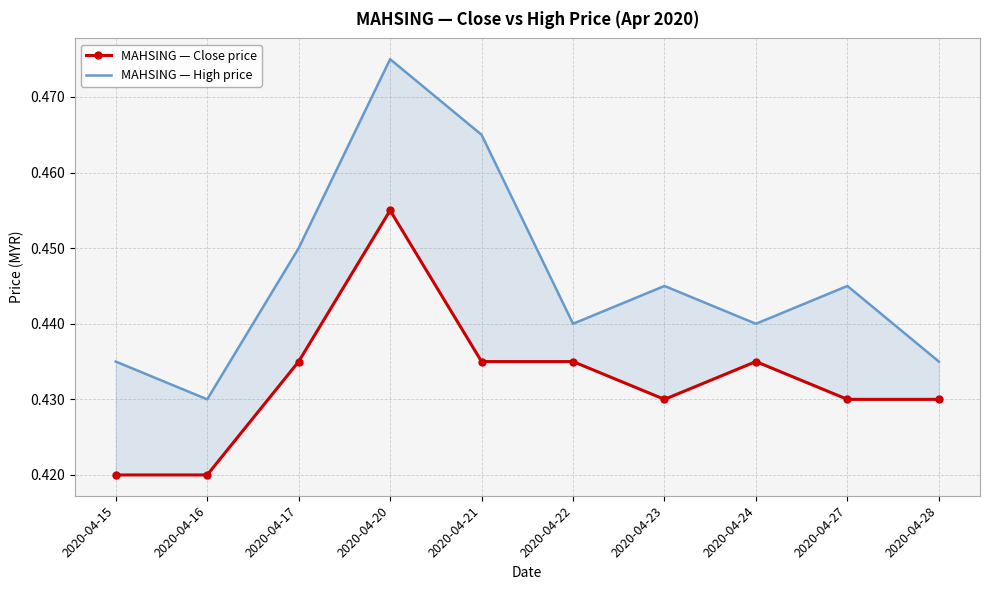

What is the average value of the MAHSING — Close price series?

0.4